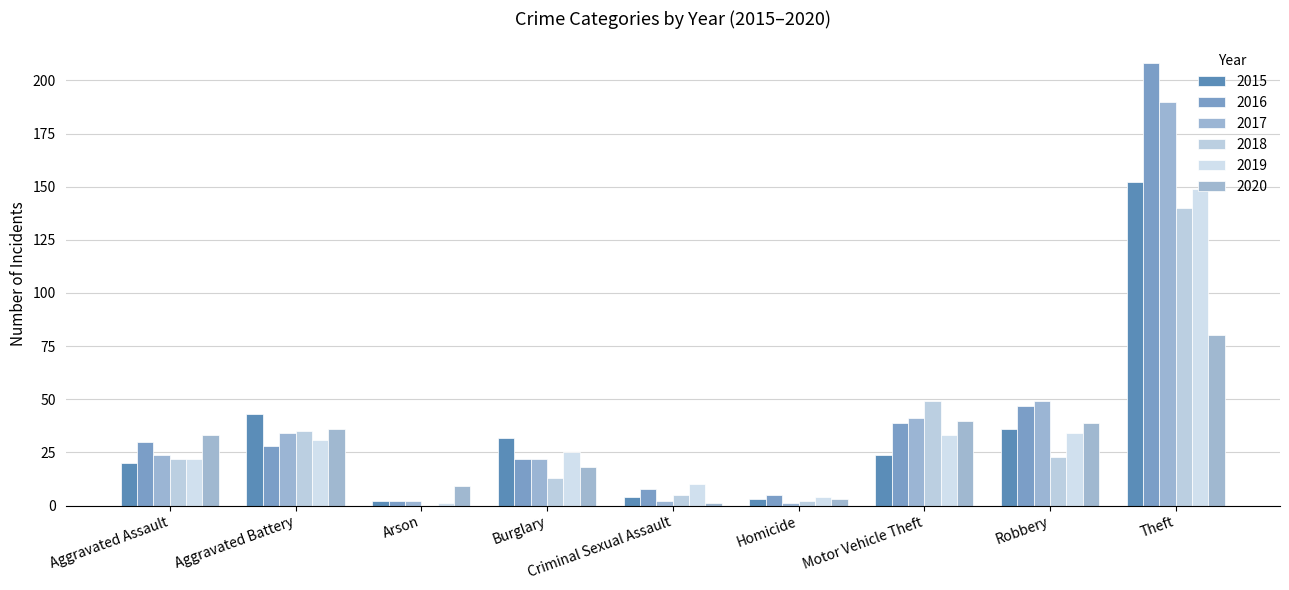

Rank the series by their maximum value, from lowest to highest.

2020, 2018, 2019, 2015, 2017, 2016